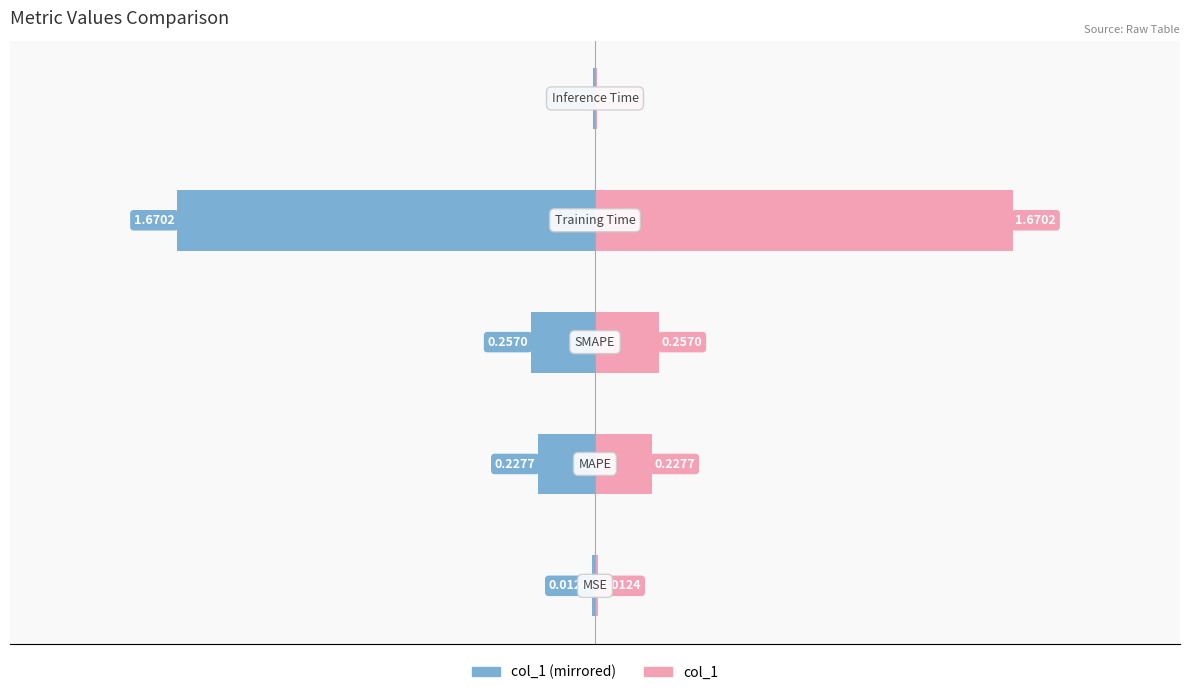

The value of col_1 (right) at 0 is 0.4. True or false?

False